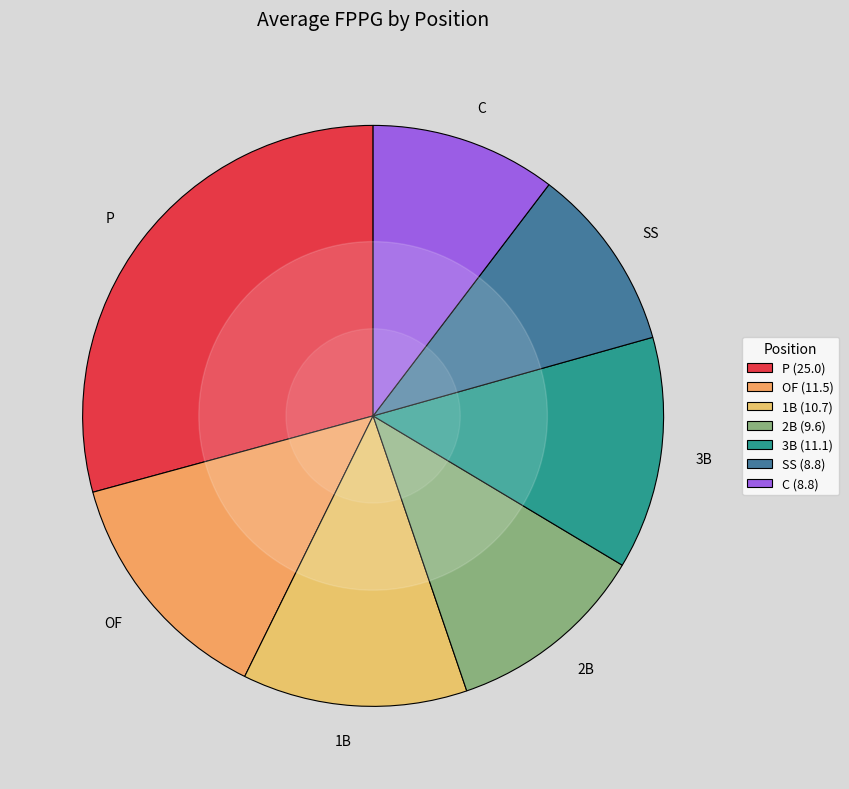

Is the sum of P and 2B greater than half?

No